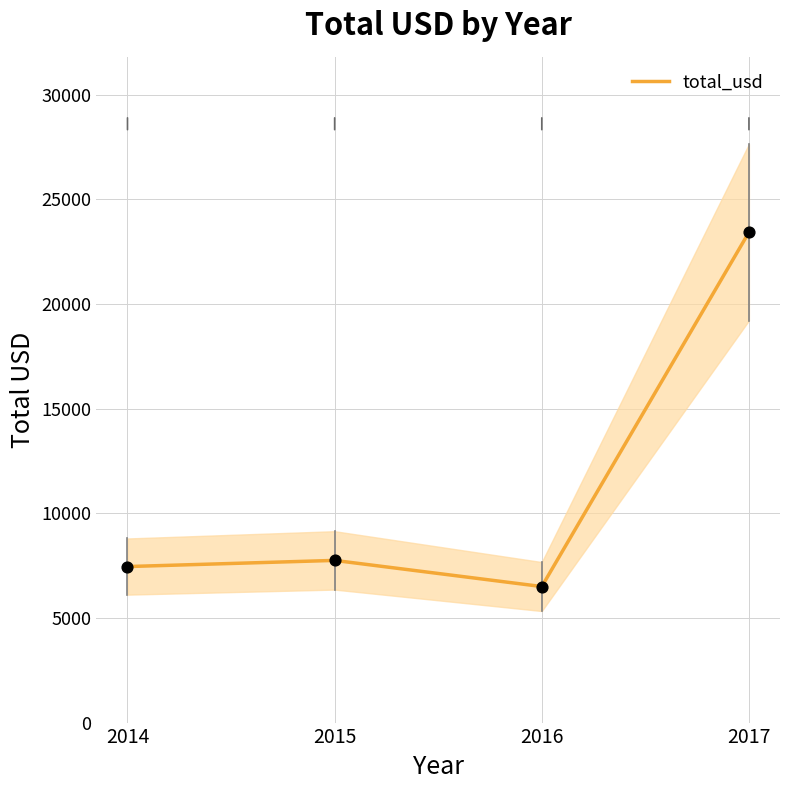

Which has a higher value, 2014 or 2015?

2015